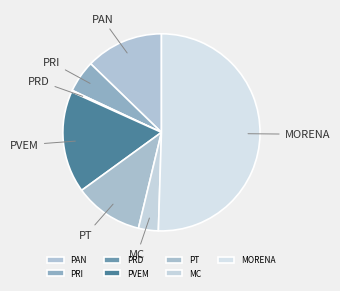

What is the majority slice?

MORENA